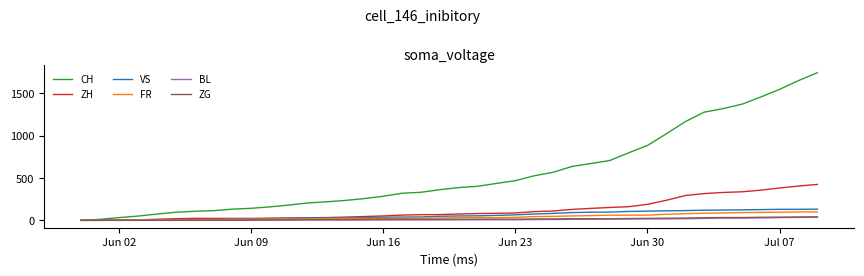

Which series has the largest total across all categories?

CH